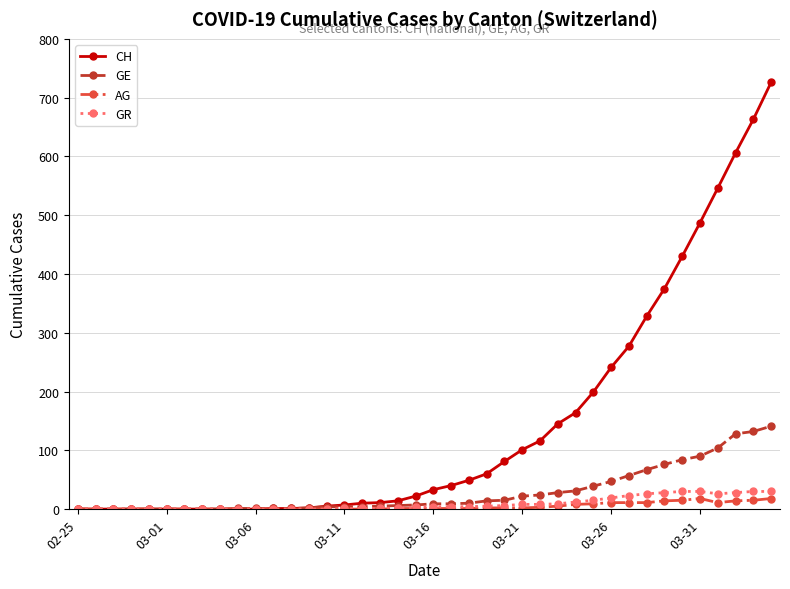

Count the number of categories in the chart.

40